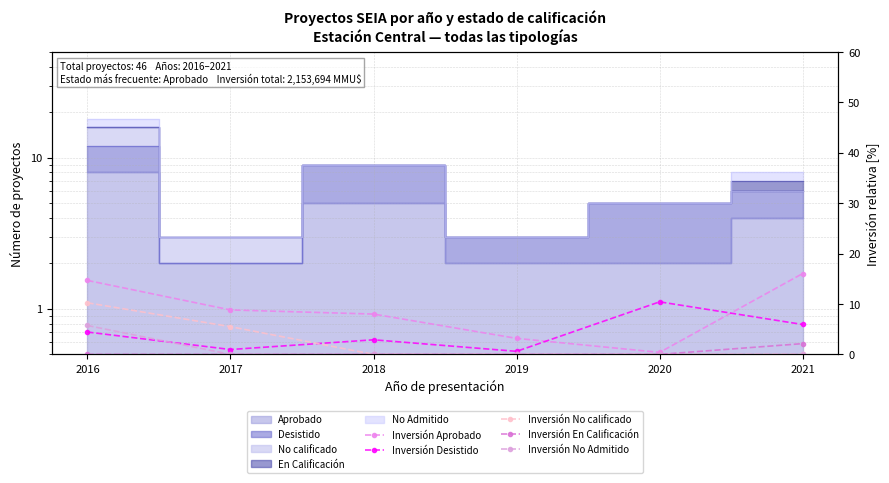

What is the approximate value of Inversión Desistido at 2021?

5.9